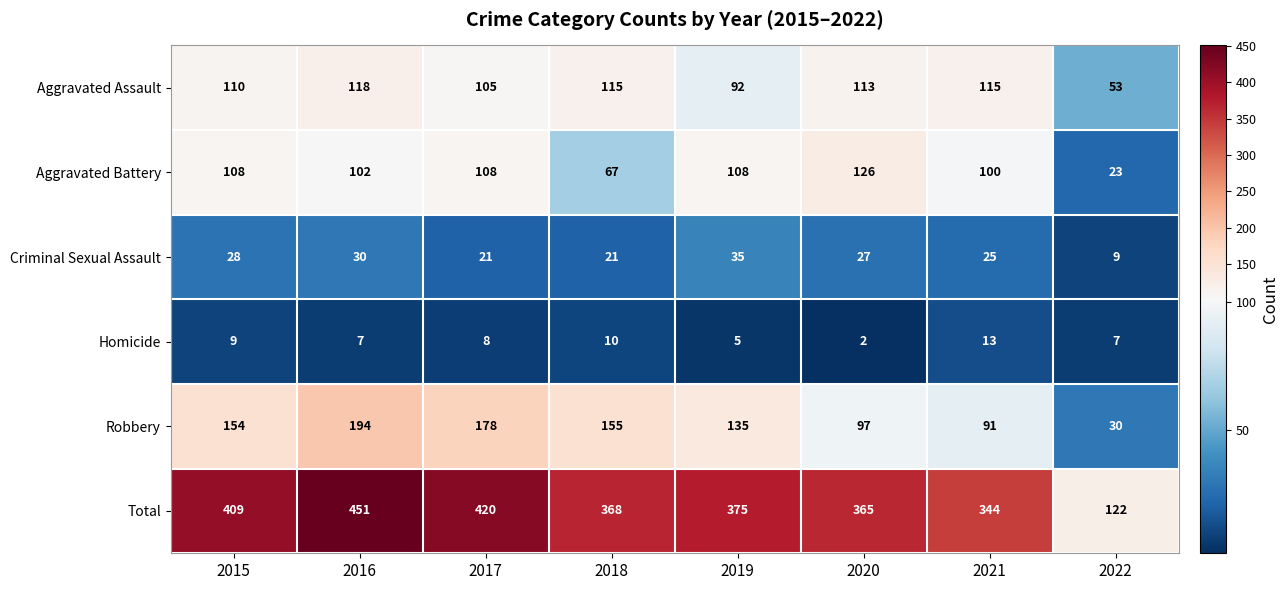

Where does the Homicide series first go above 8?

2015